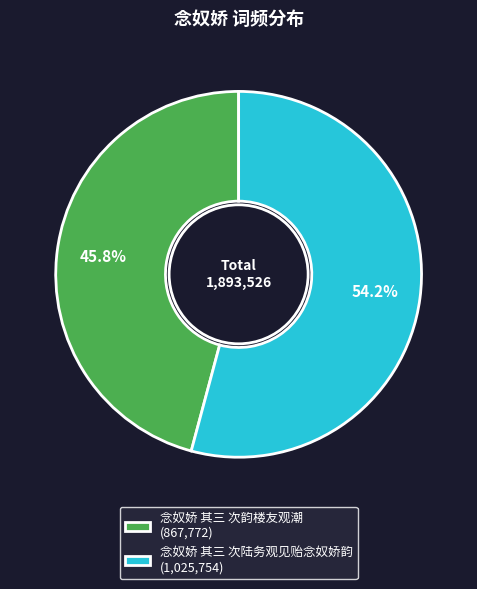

Is there a majority slice in this chart?

Yes